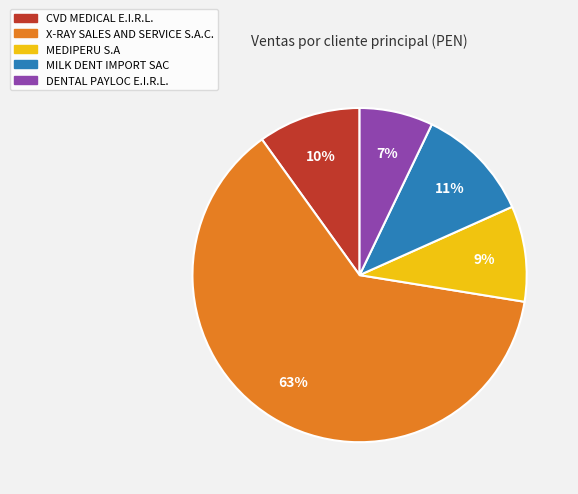

Approximately how many times larger is the value at MEDIPERU S.A compared to MILK DENT IMPORT SAC?

0.8